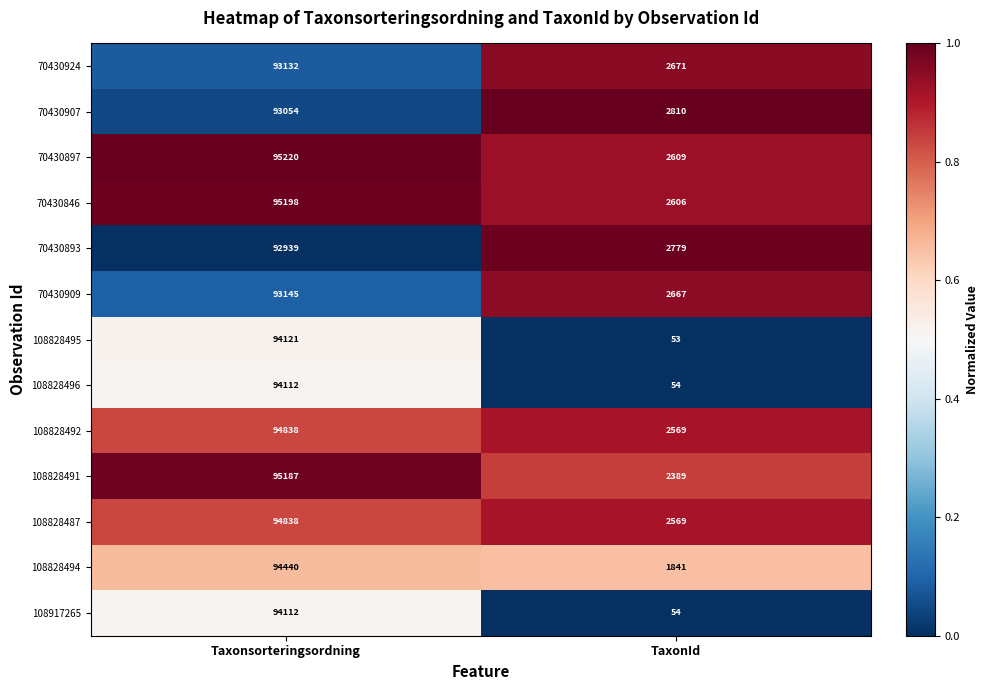

Count the number of categories in the chart.

2